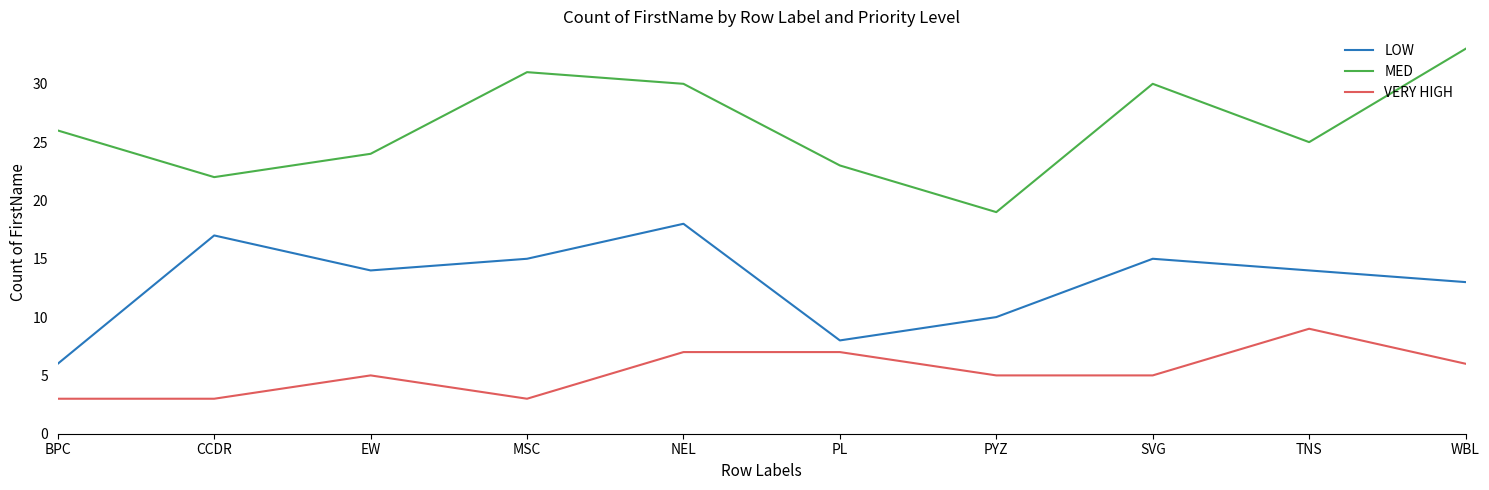

At which label does LOW reach its minimum?

BPC